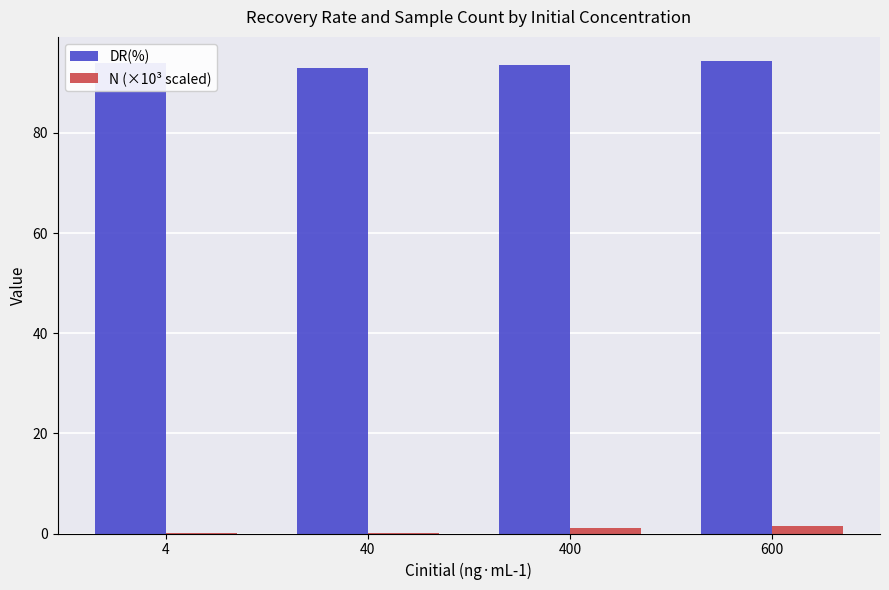

What is the sum of all N (×10³ scaled) values?

2.6